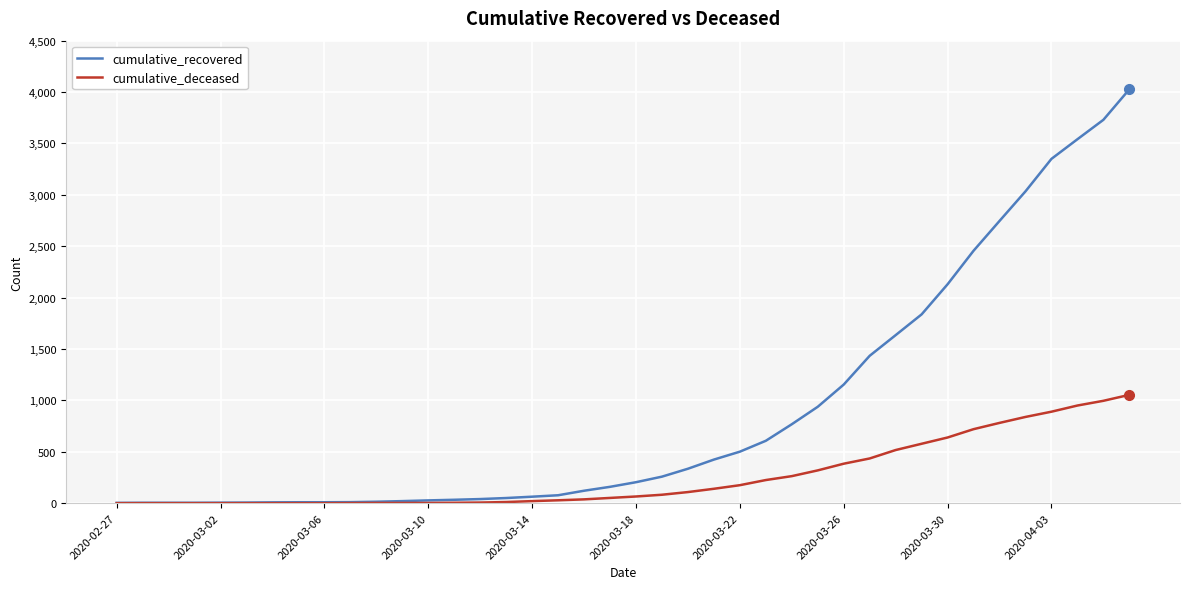

List the series in order of their overall mean, lowest first.

cumulative_deceased, cumulative_recovered